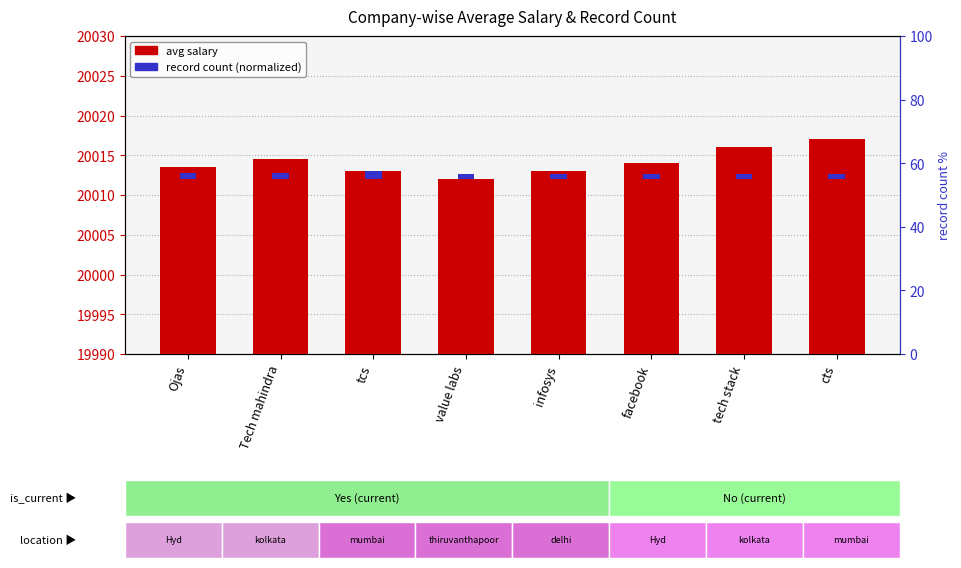

Are the bars grouped side by side (vs. stacked)?

Yes